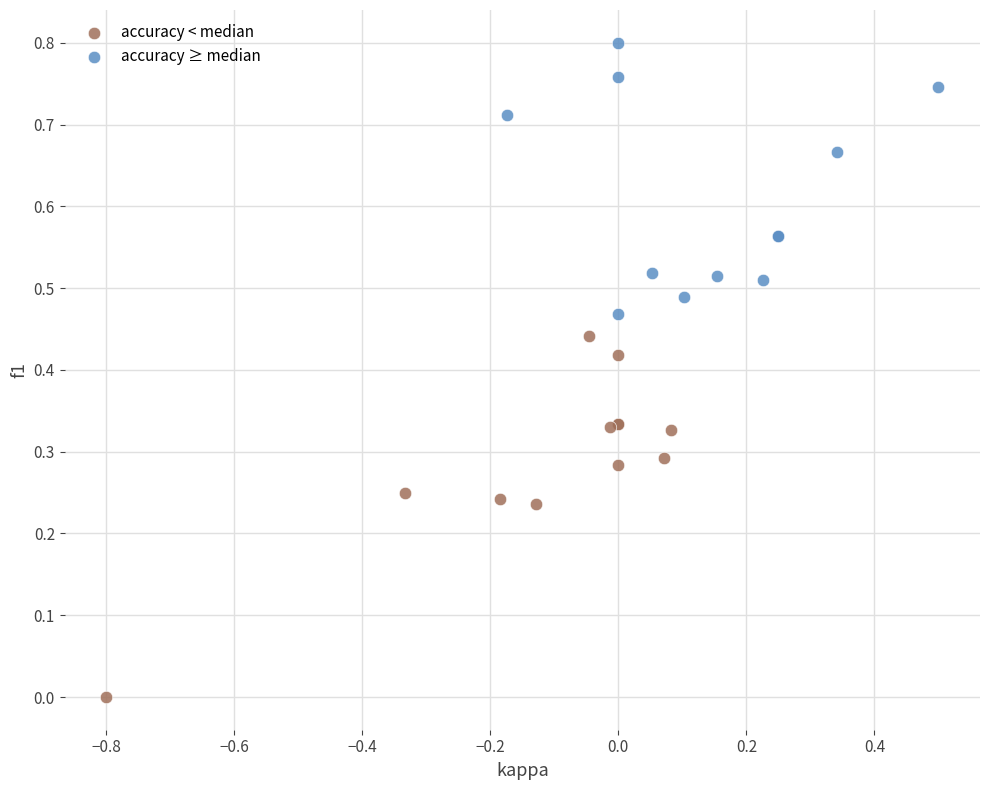

Which series contains the highest Y value?

accuracy ≥ median